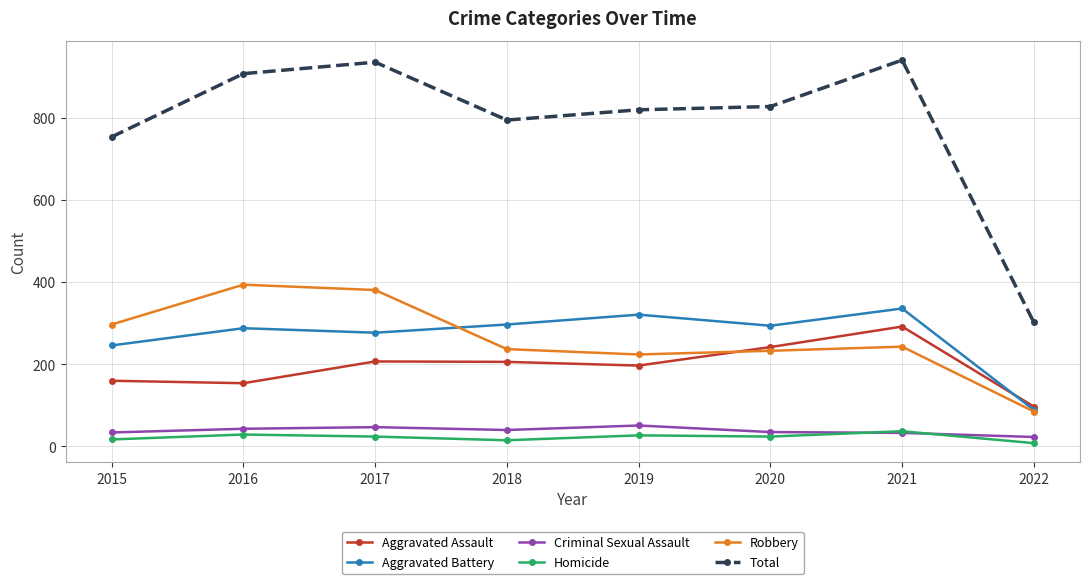

Is it true that Aggravated Battery equals 321 at 2019?

True